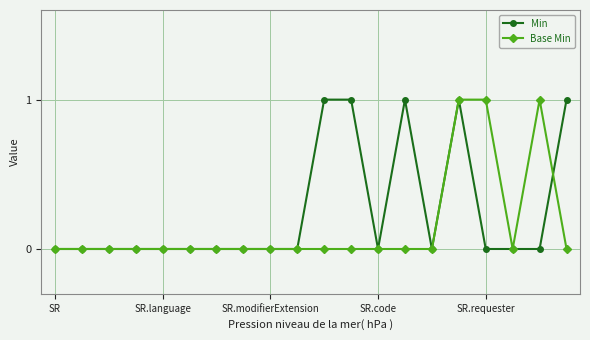

Does the chart have visible grid lines?

Yes